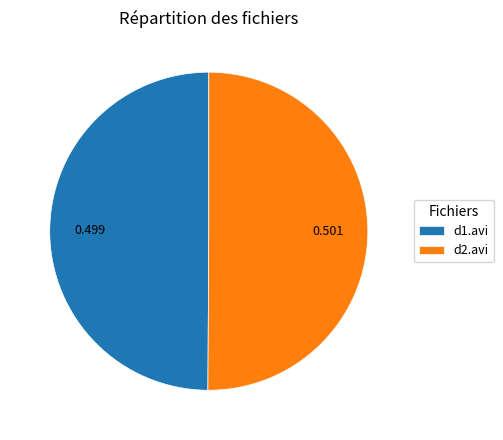

Is the sum of d2.avi and d1.avi greater than half?

Yes